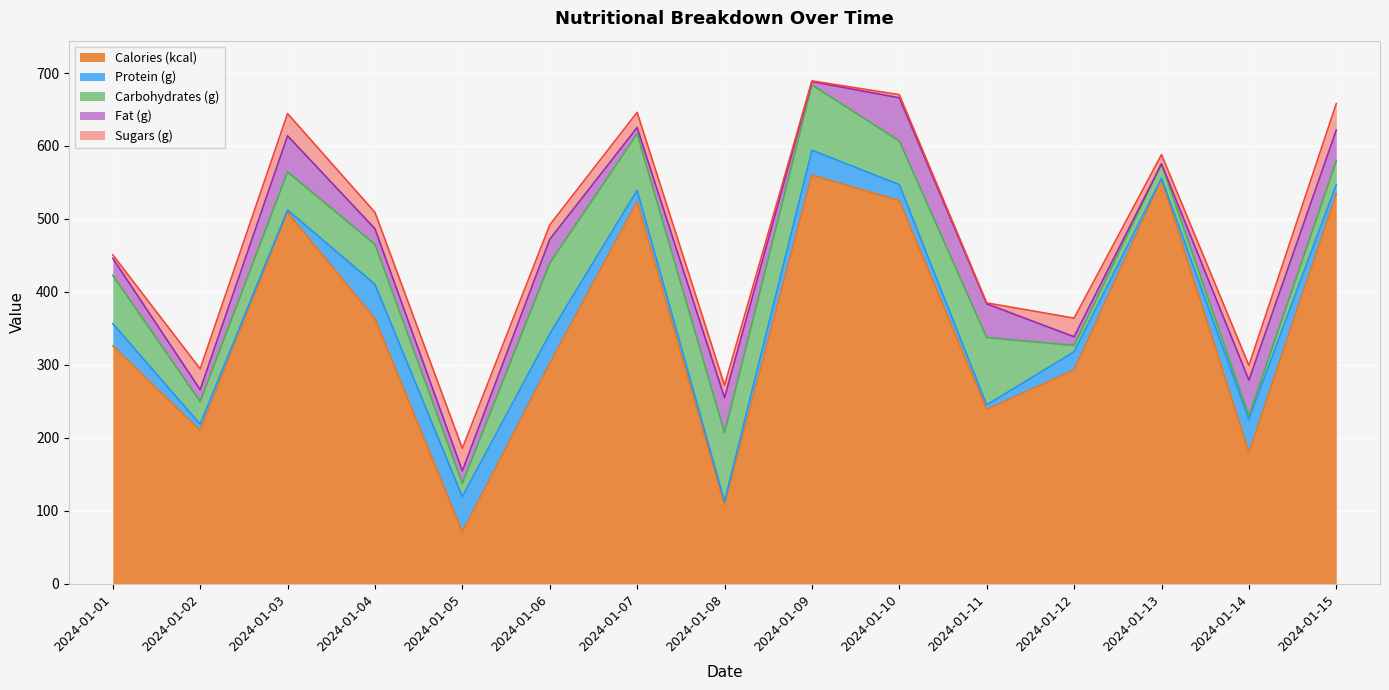

Which label corresponds to the smallest value in the chart?

2024-01-13